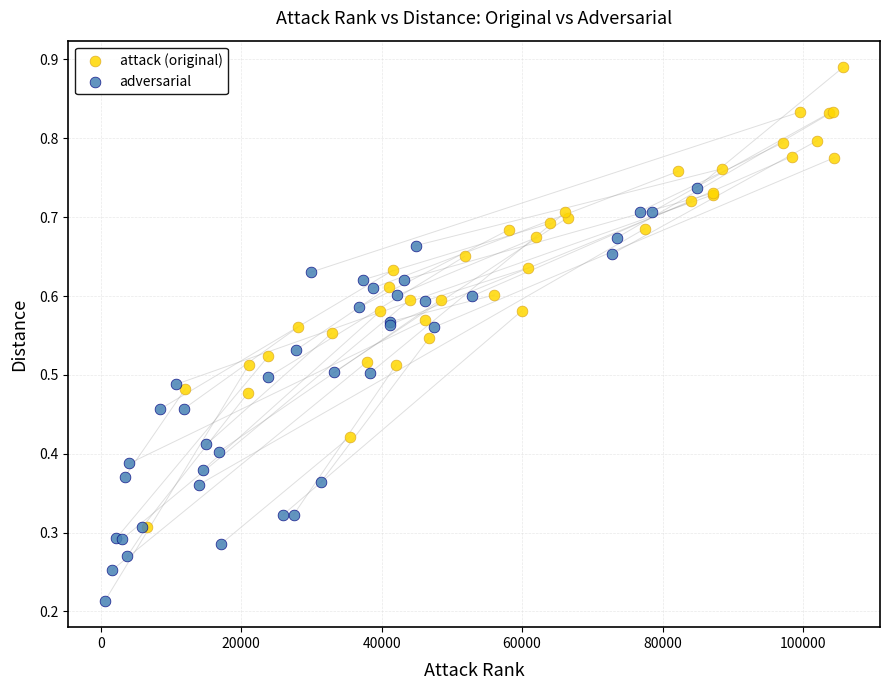

What are all the series names shown in the legend?

attack (original), adversarial